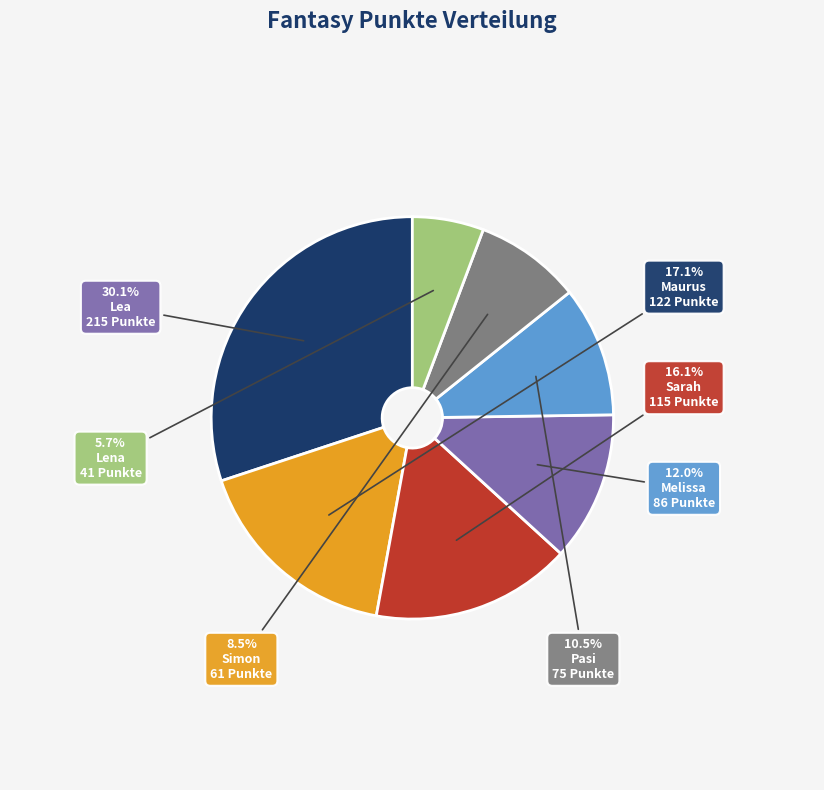

How many segments does this pie chart have?

7